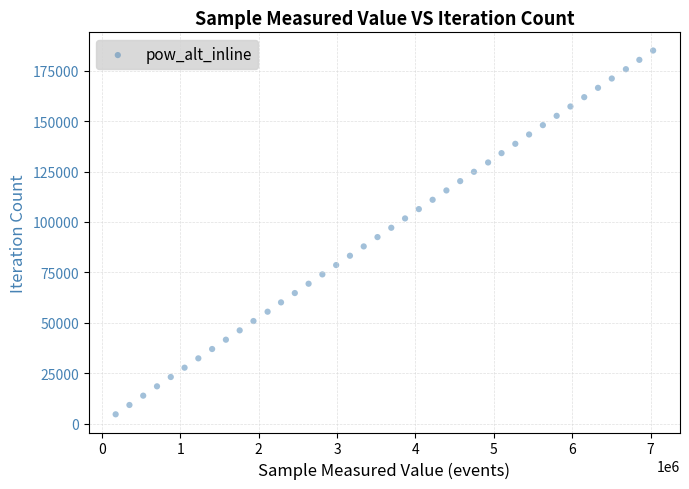

What is the range of Y values (max minus min)?

180414